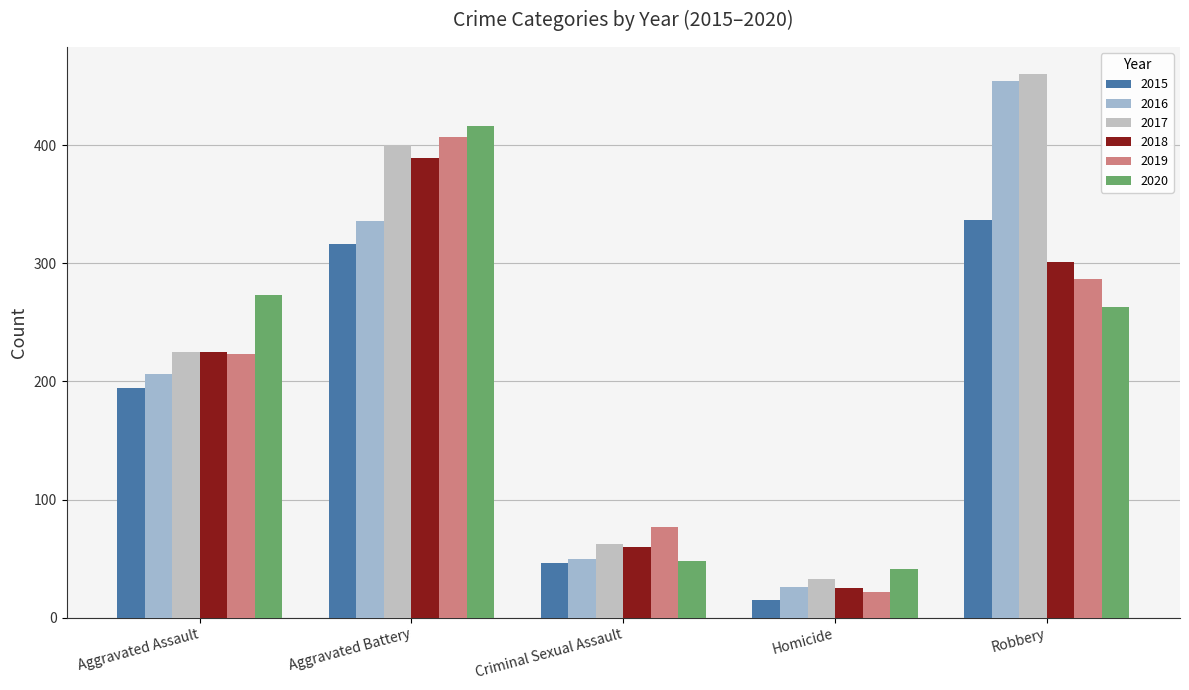

How many categories are shown in the chart?

5